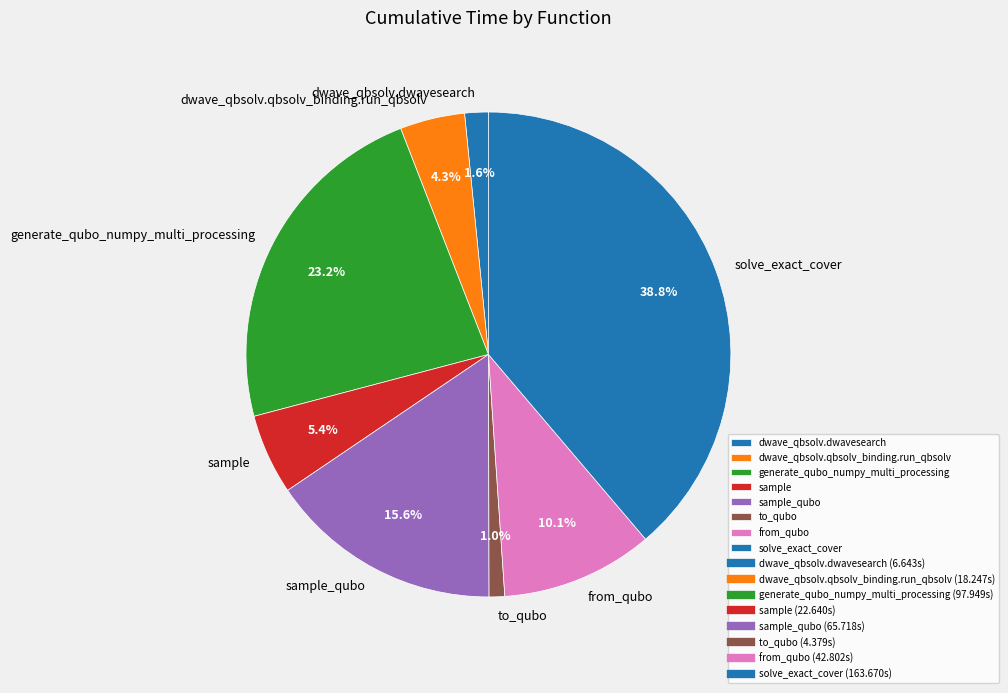

Which has a higher value, solve_exact_cover or dwave_qbsolv.qbsolv_binding.run_qbsolv?

solve_exact_cover